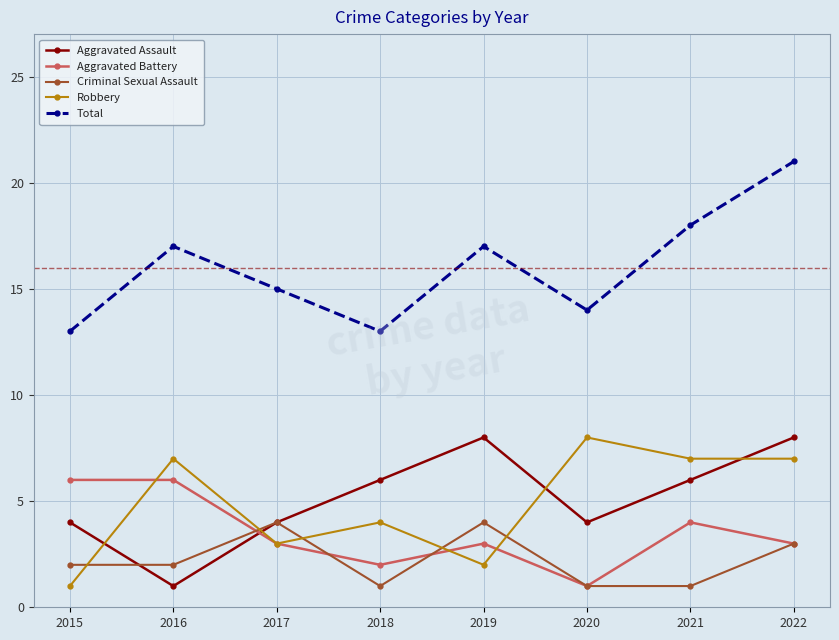

How many data points in Total are less than 17?

4